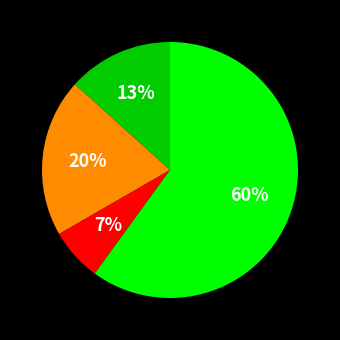

Is there any slice that represents more than half of the pie?

Yes